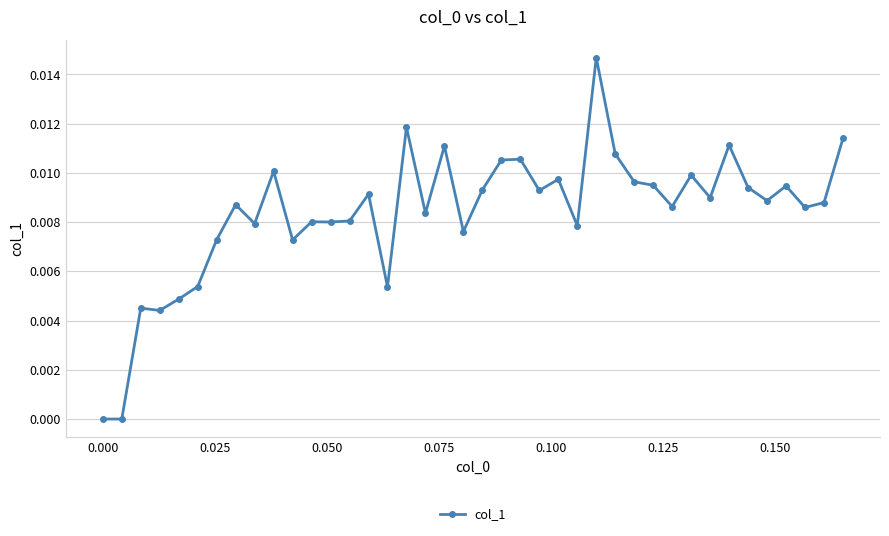

What is the sum of all values?

0.3